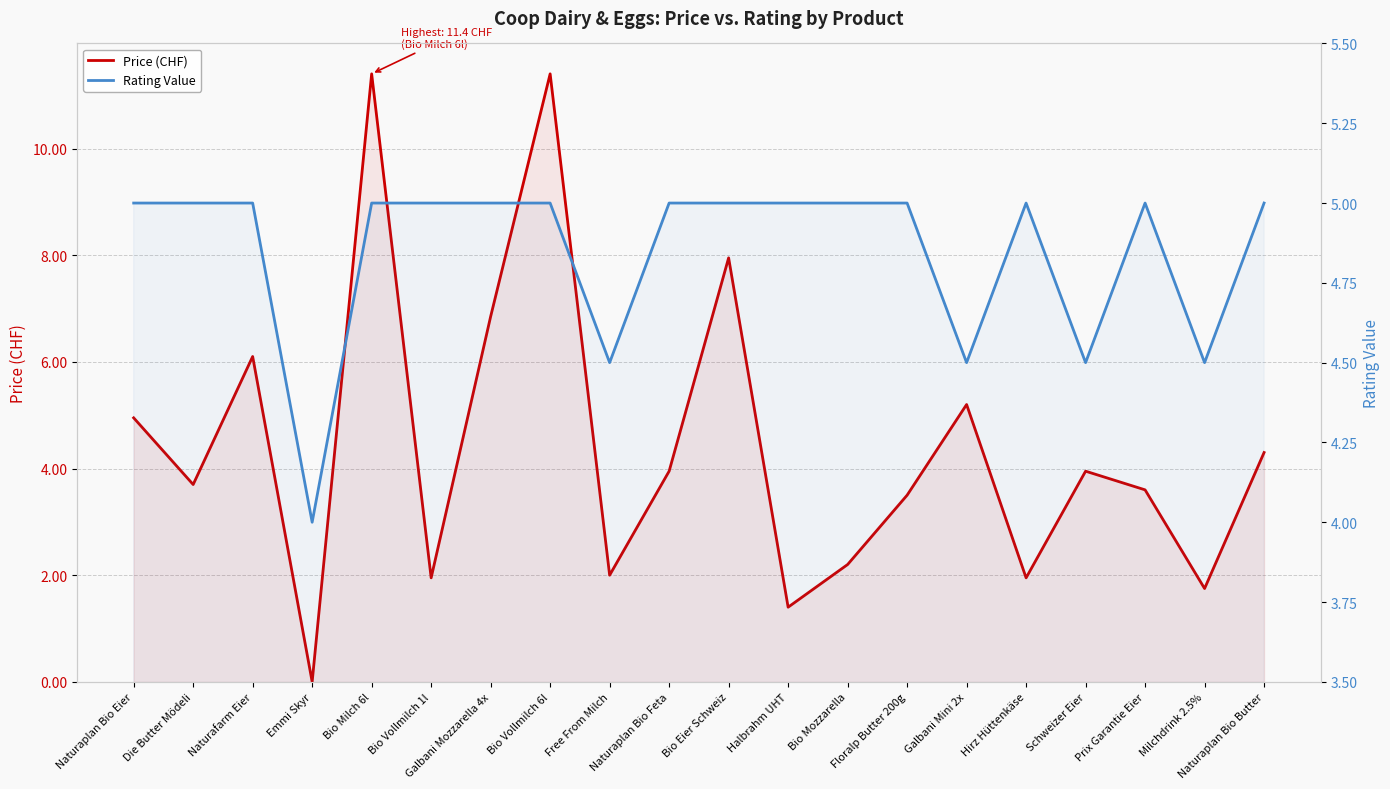

Is the value of Rating Value at Naturafarm Eier greater than the value of Price (CHF) at Galbani Mozzarella 4x?

No